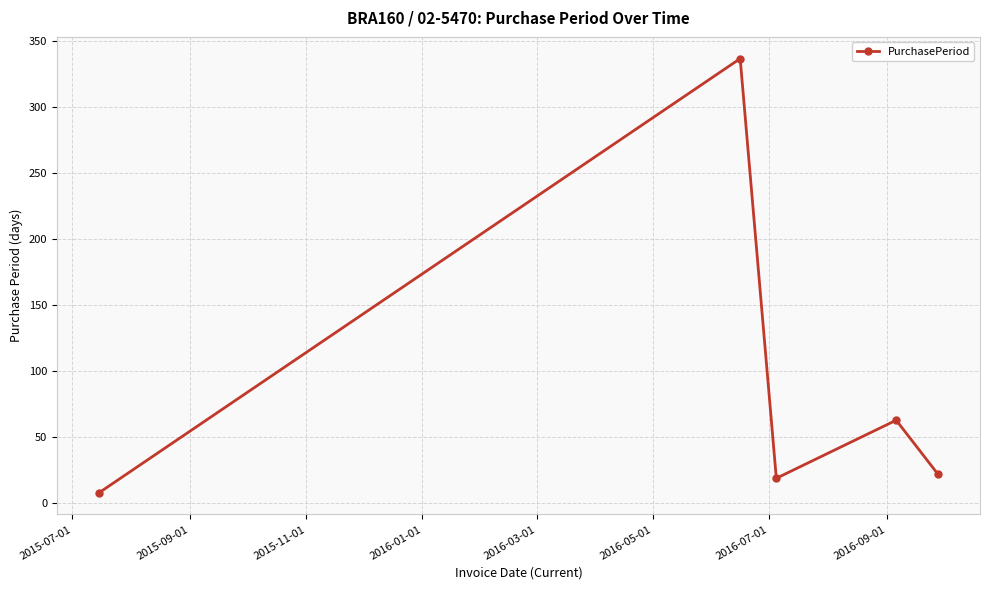

What is the value of the 2nd point from the left?

337